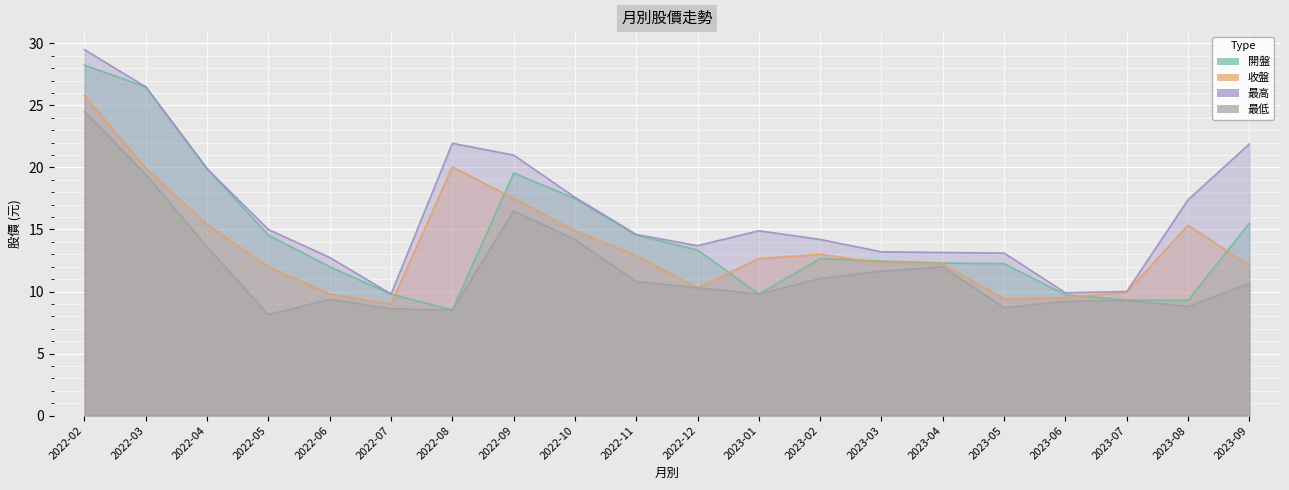

The value of 開盤 at 2022-12 is 13.3. True or false?

True